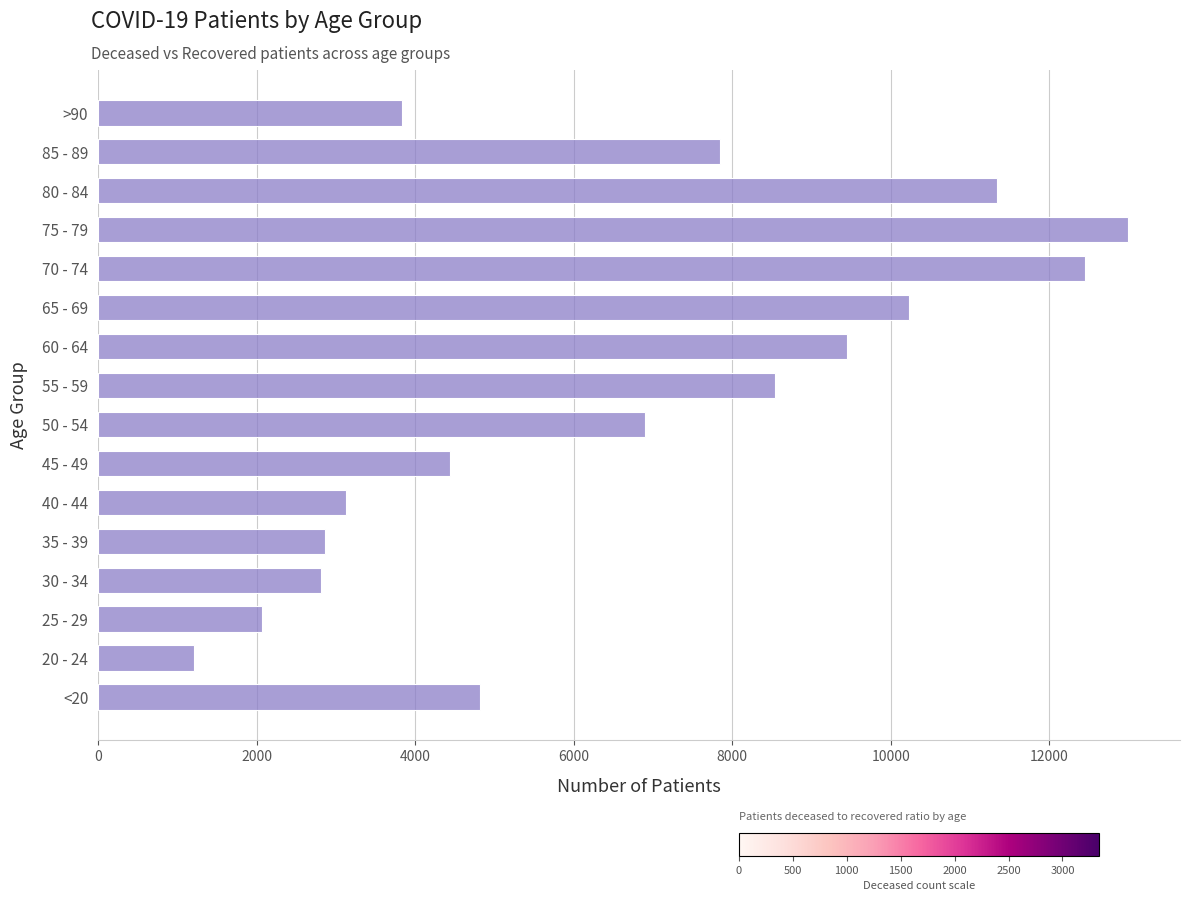

What is the ratio of the value at <20 to the value at 45 - 49?

1.1